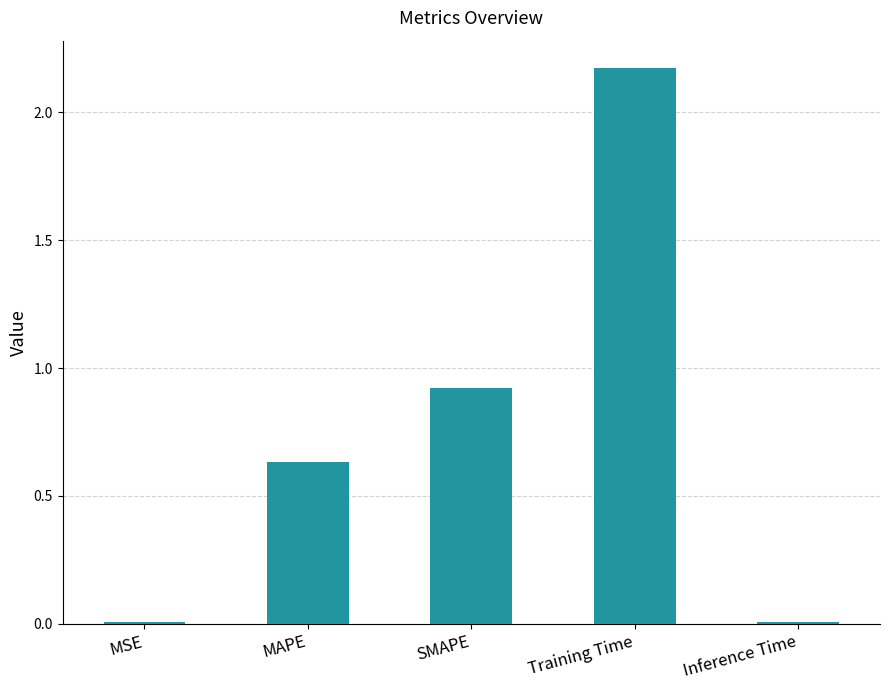

Are the bars grouped side by side (vs. stacked)?

No